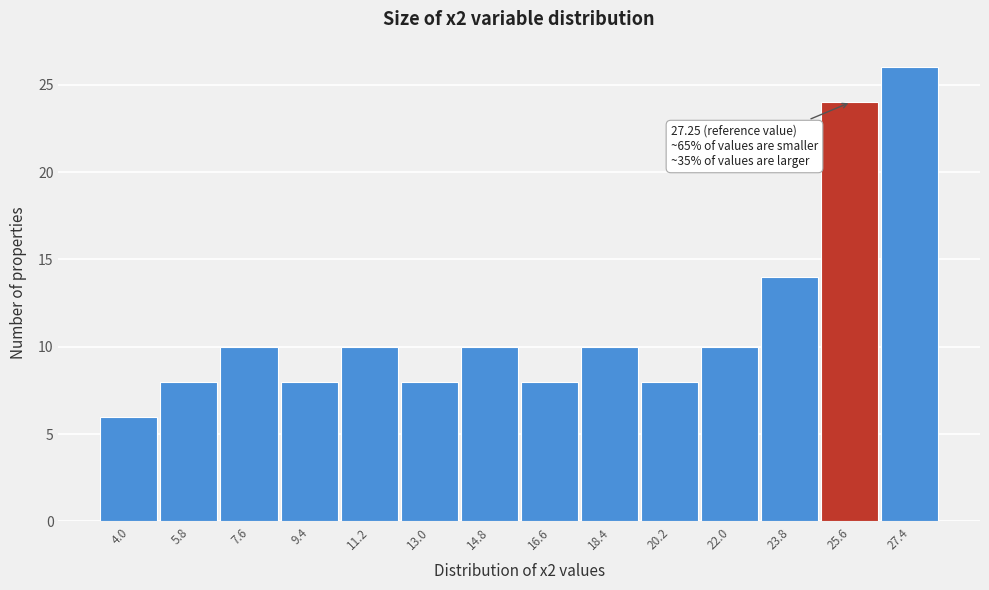

Reading left to right, list all the values displayed in this chart.

4.0=6	5.8=8	7.6=10	9.4=8	11.2=10	13.0=8	14.8=10	16.6=8	18.4=10	20.2=8	22.0=10	23.8=14	25.6=24	27.4=26